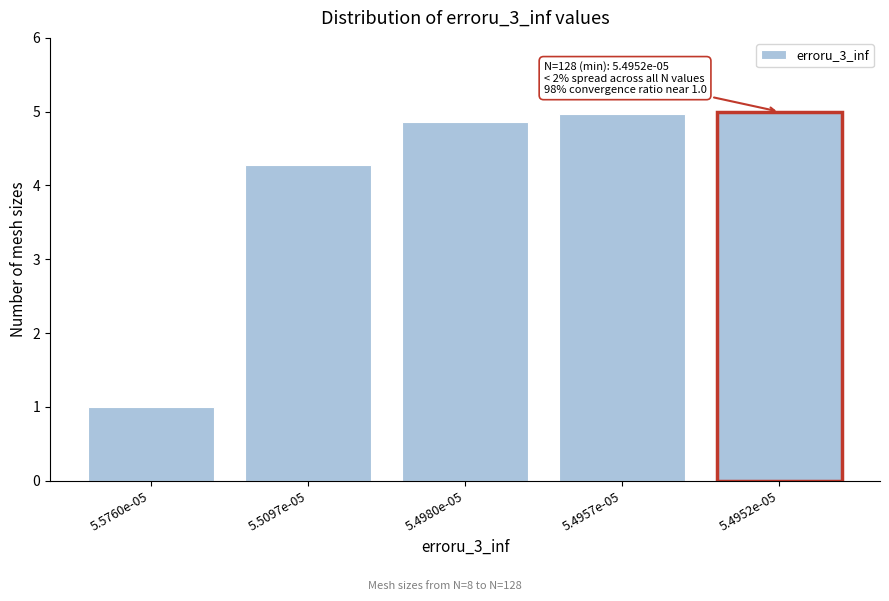

Reading left to right, what are all the values shown in this chart?

5.5760e-05=1.0	5.5097e-05=4.3	5.4980e-05=4.9	5.4957e-05=5.0	5.4952e-05=5.0